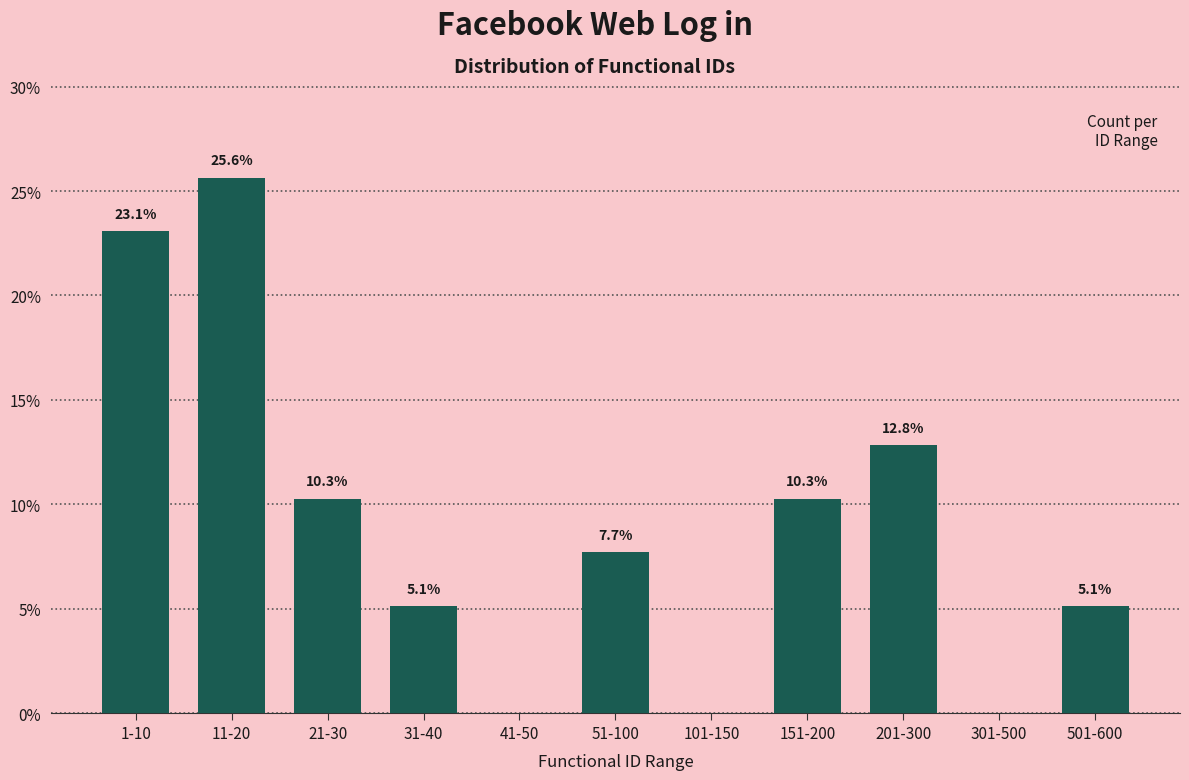

Reading left to right, what are all the values shown in this chart?

1-10=23.1	11-20=25.6	21-30=10.3	31-40=5.1	41-50=0.0	51-100=7.7	101-150=0.0	151-200=10.3	201-300=12.8	301-500=0.0	501-600=5.1